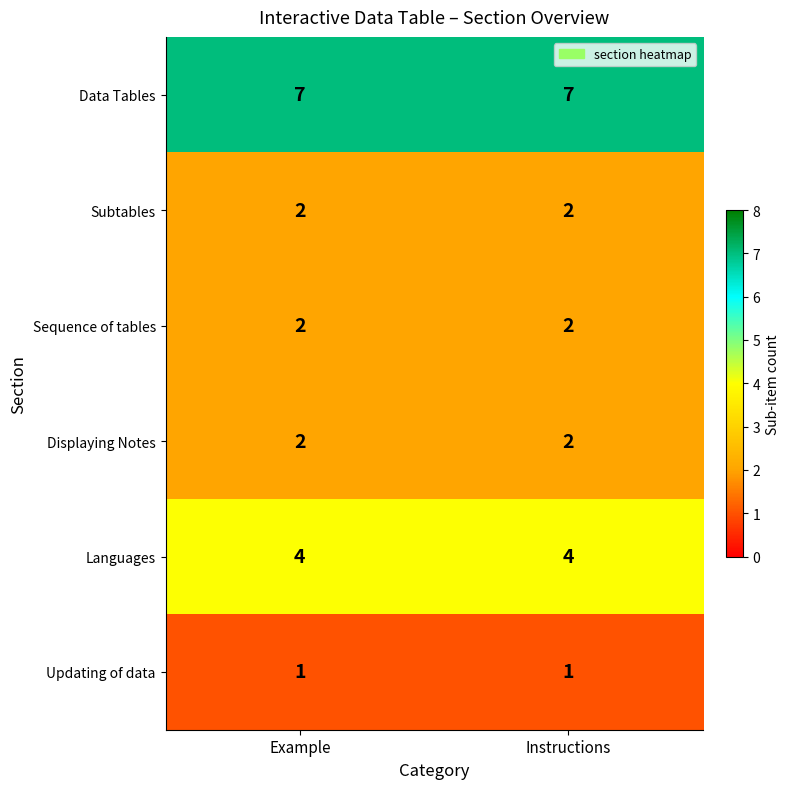

What is the difference between the highest and lowest values at Instructions?

6